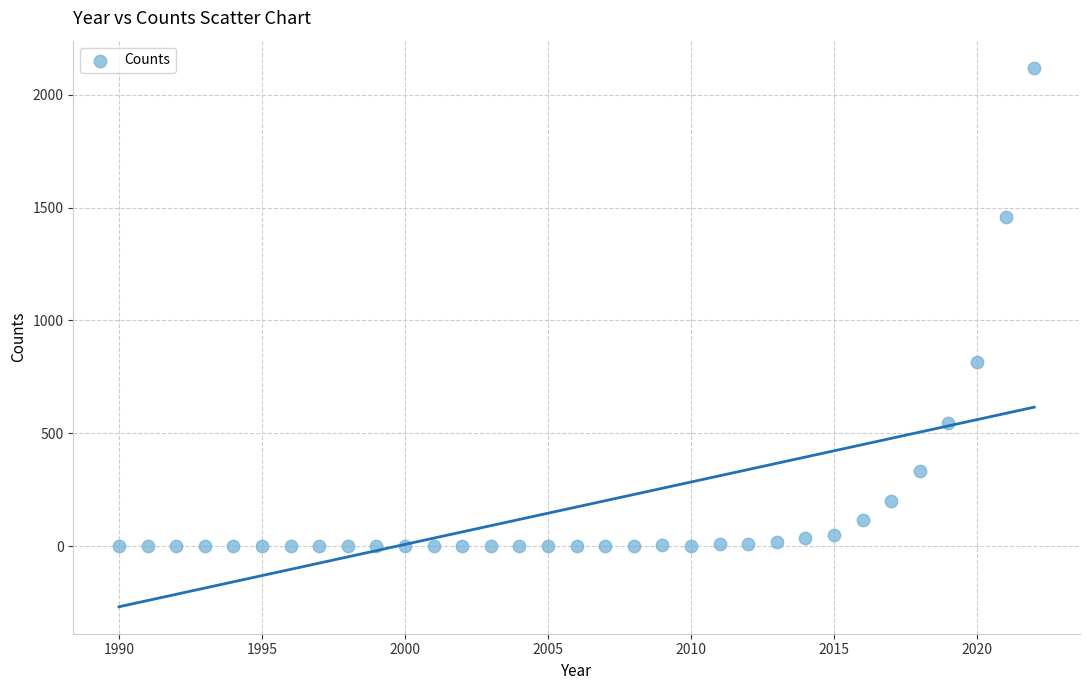

What Y value in the scatter plot is closest to 1060?

815